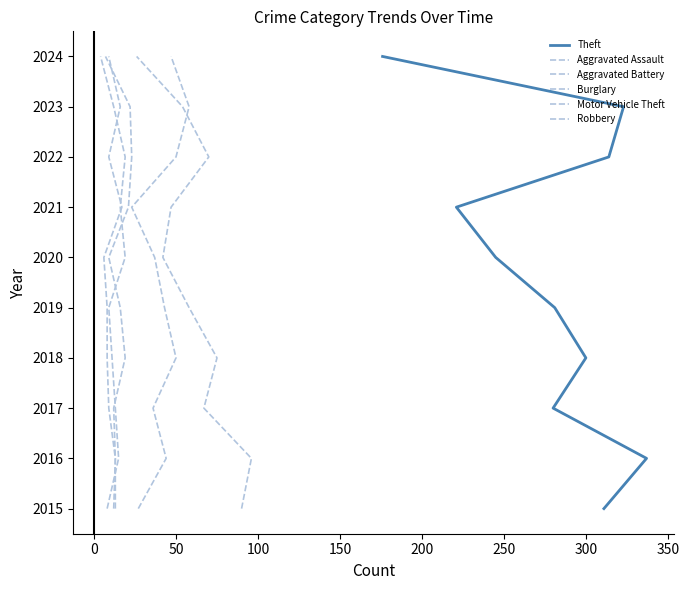

Is the value of Robbery at 400 greater than the value of Aggravated Assault at 100?

Yes